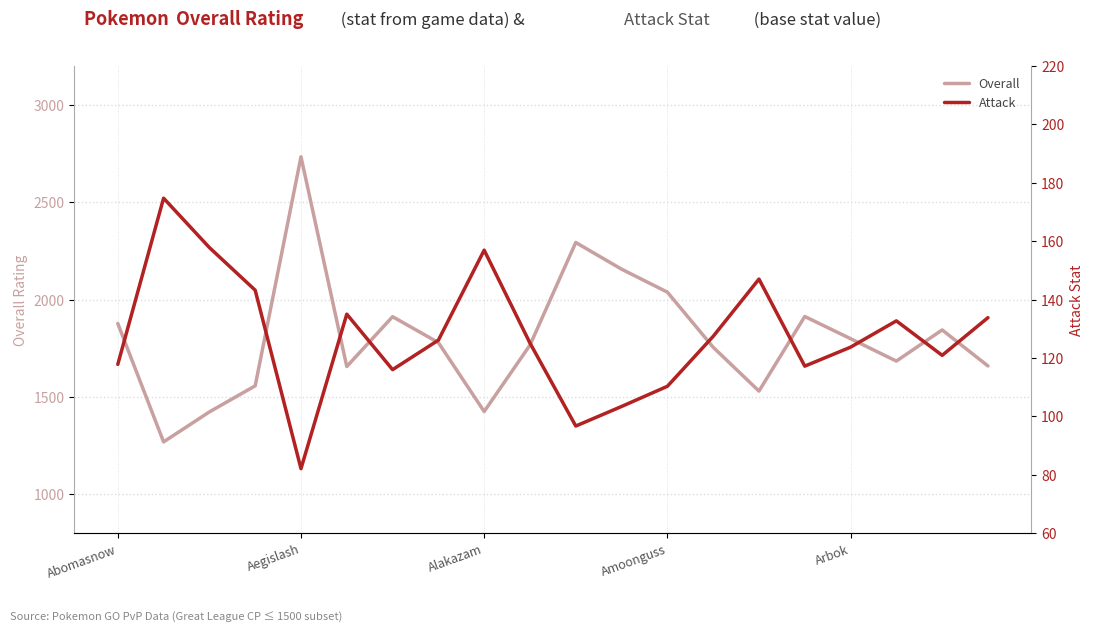

What is the maximum value shown in the chart?

2733.0